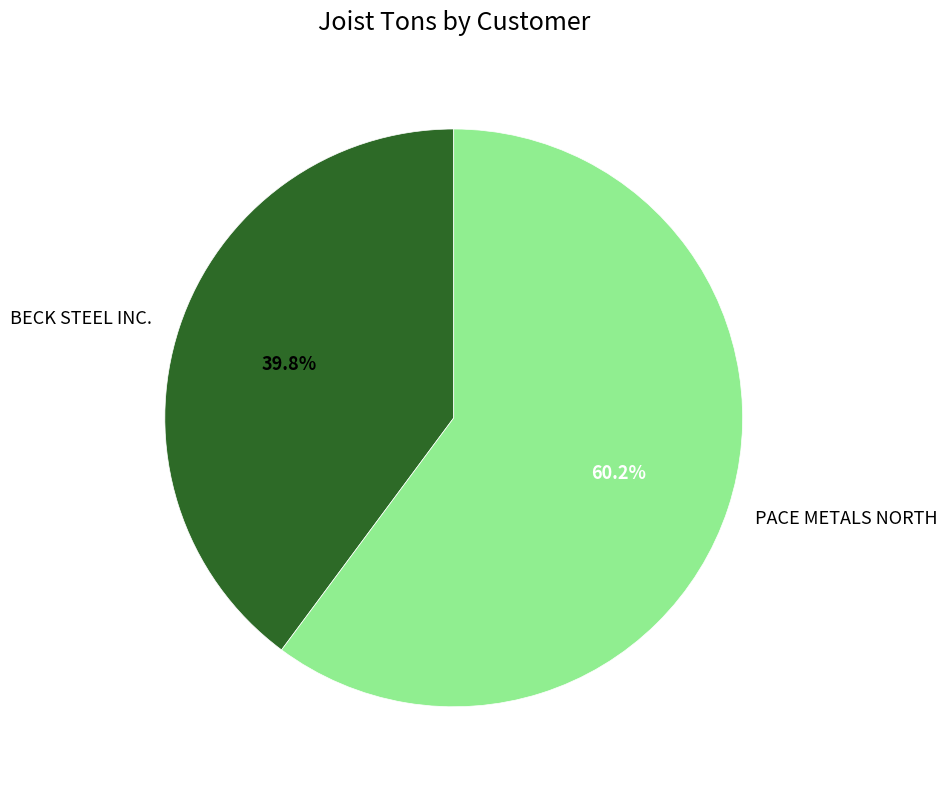

What percentage is the BECK STEEL INC. slice, to the nearest percent?

40%